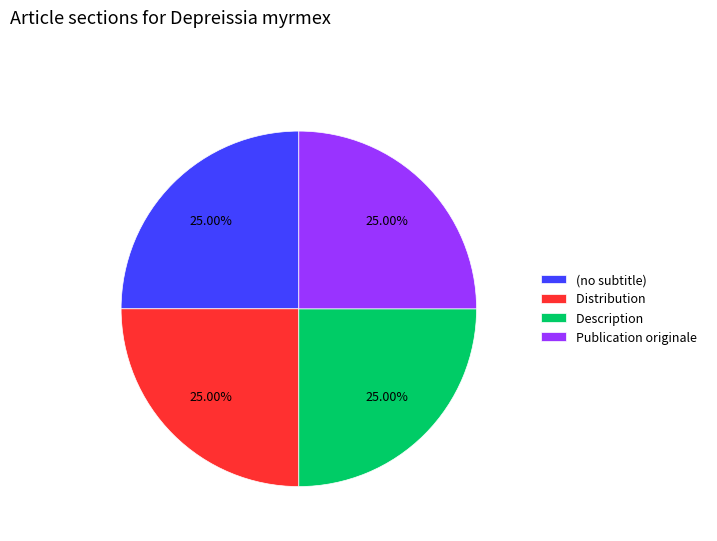

Does Description account for over 50% of the chart?

No